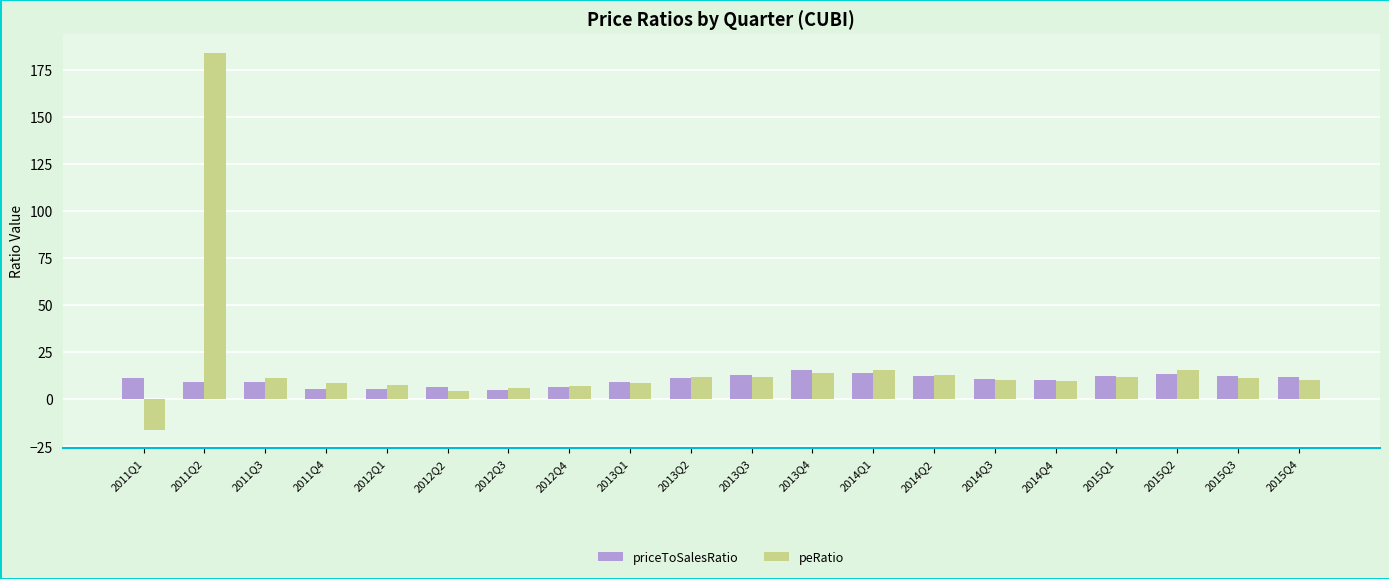

What is the average value of the priceToSalesRatio series?

10.3